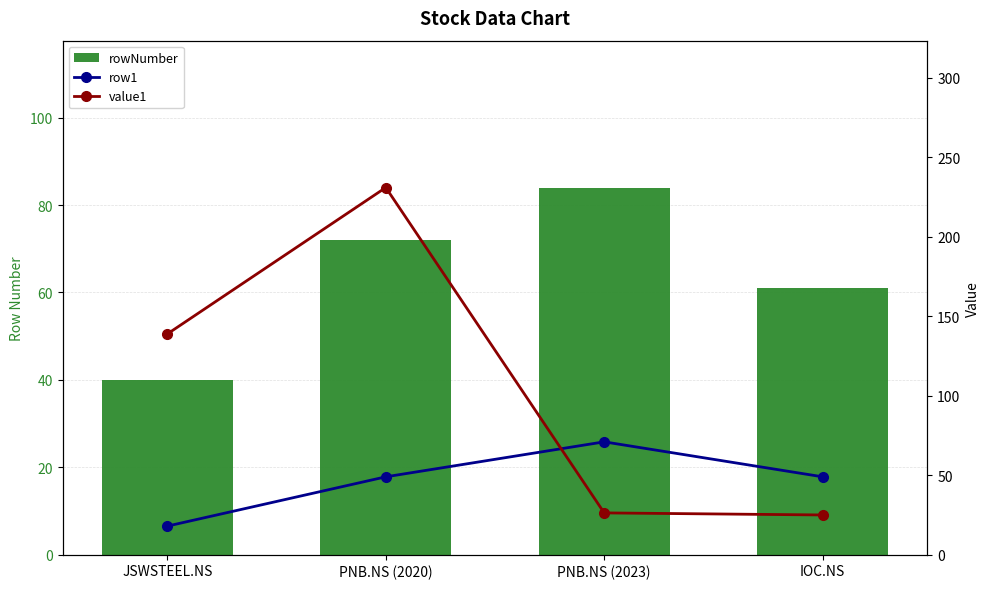

What is the total value across all series at PNB.NS (2023)?

181.3